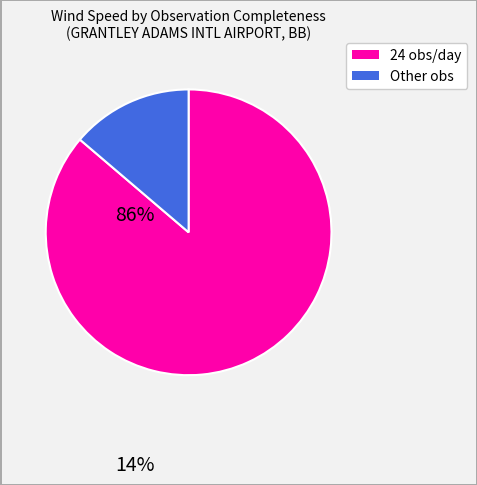

Is there any slice that represents more than half of the pie?

Yes